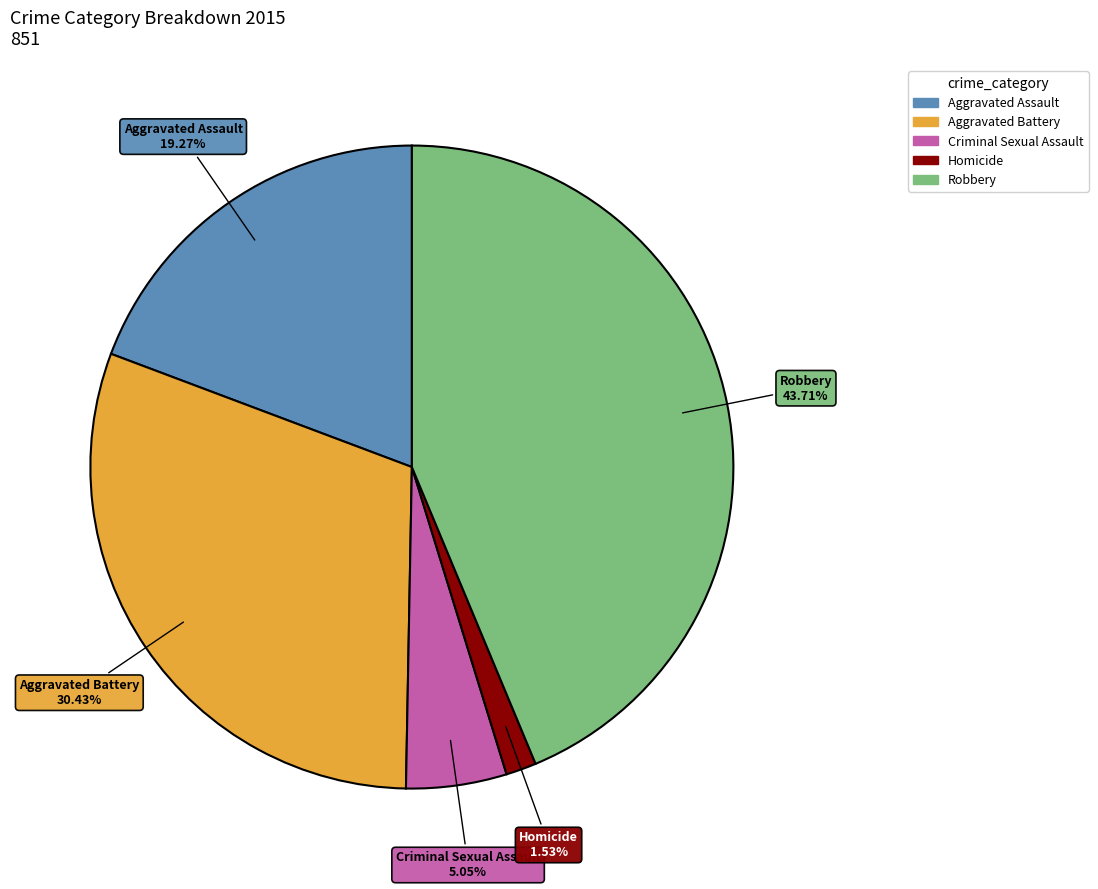

True or false: Criminal Sexual Assault accounts for 16% of the total.

False